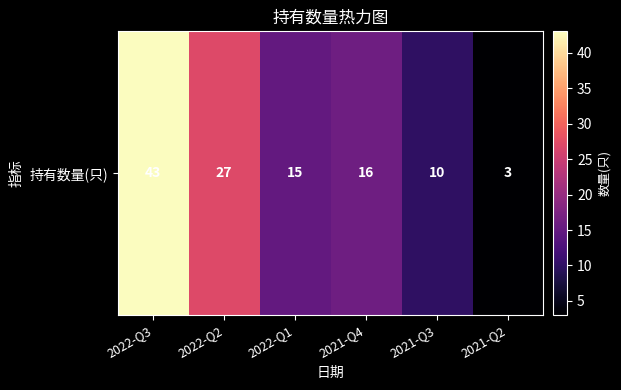

Reading left to right, extract all data points from this chart.

43	27	15	16	10	3